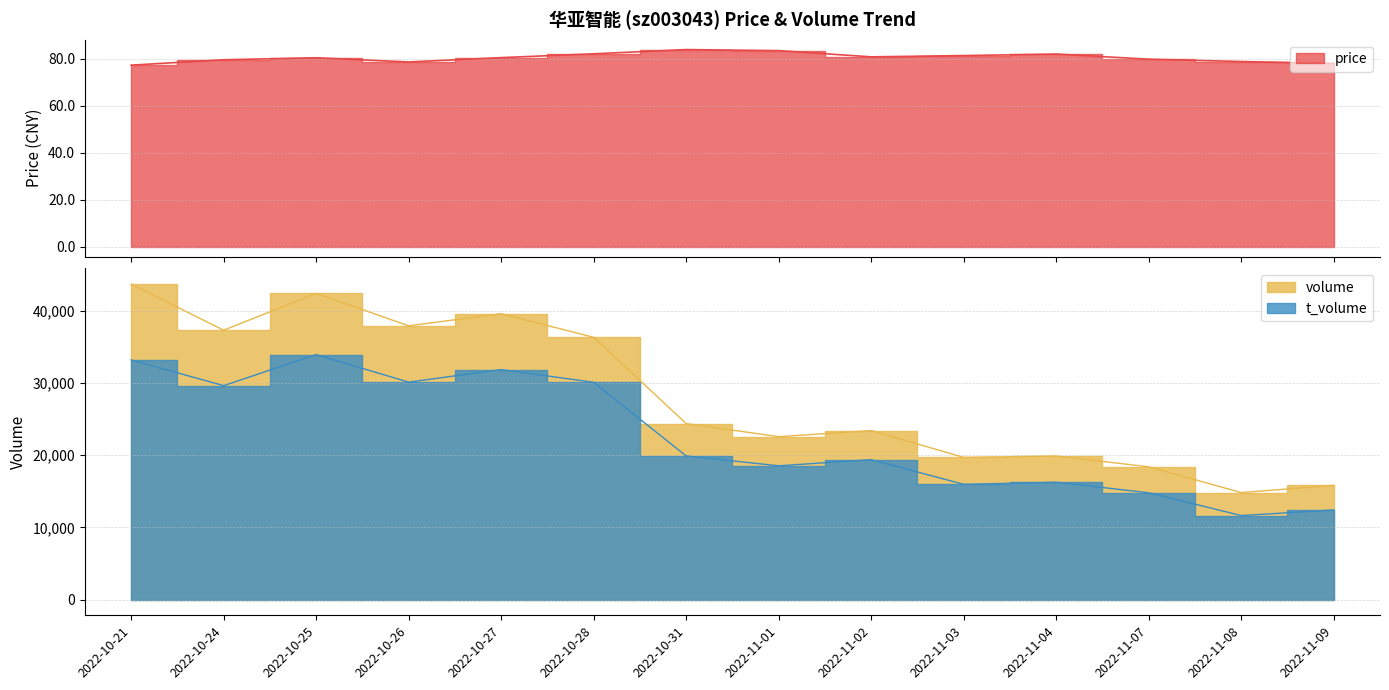

What is the sum of all volume values?

396024.0